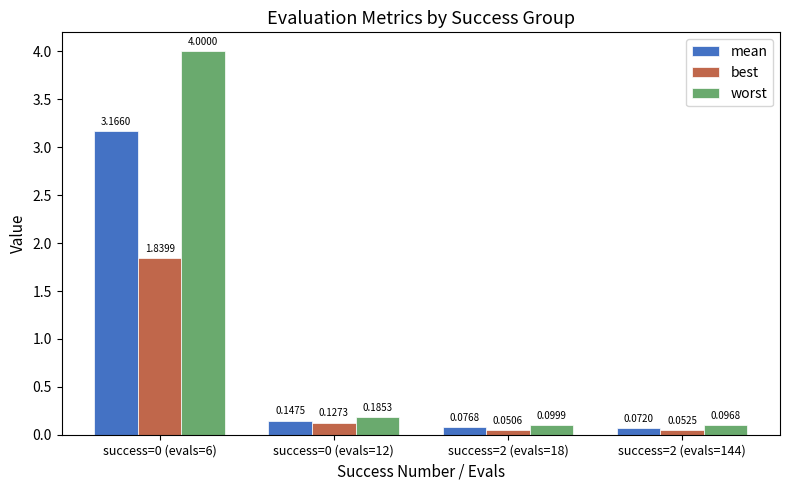

List the series in order of their overall mean, highest first.

worst, mean, best